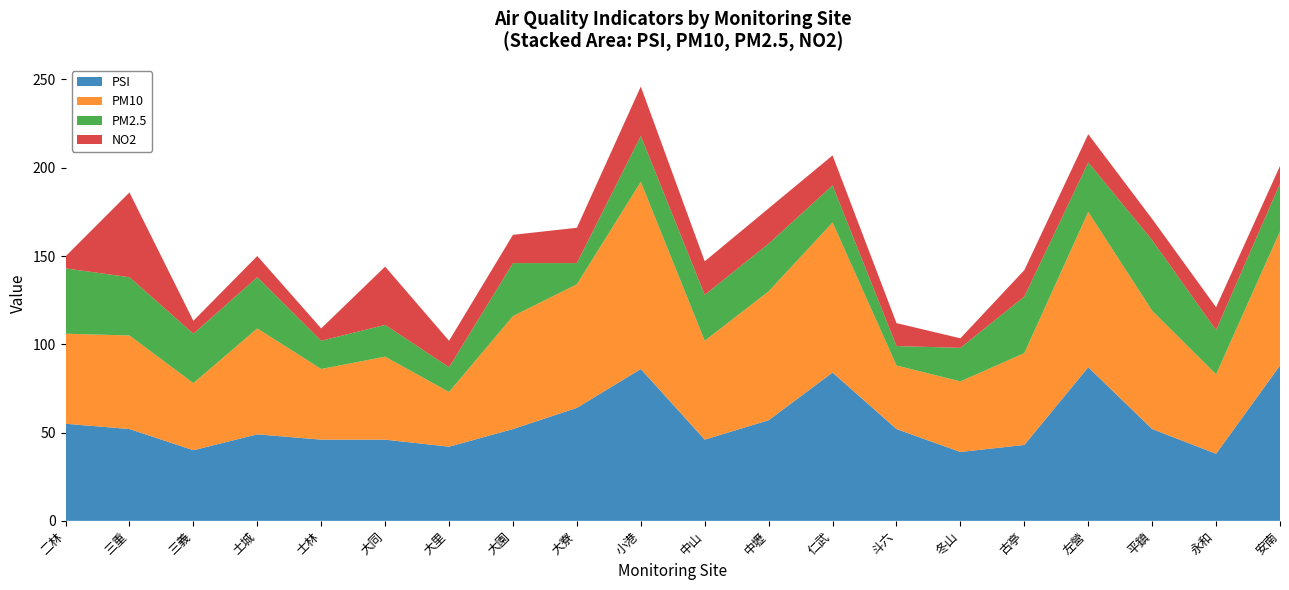

At which category is the sum across all series the highest?

小港